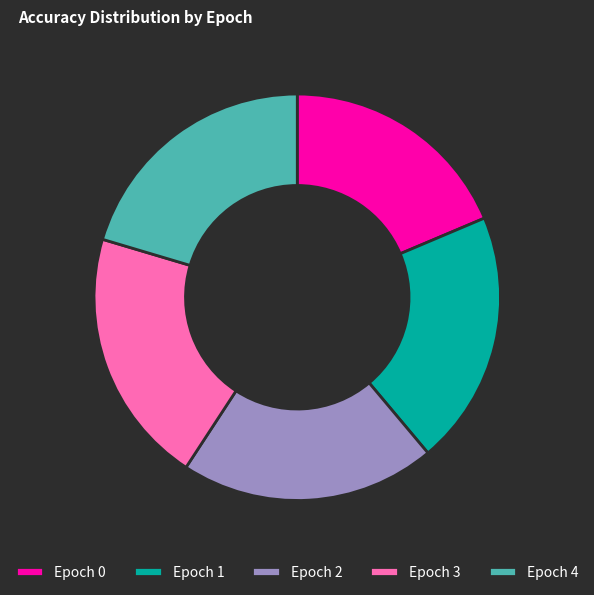

Count the number of slices in the pie.

5